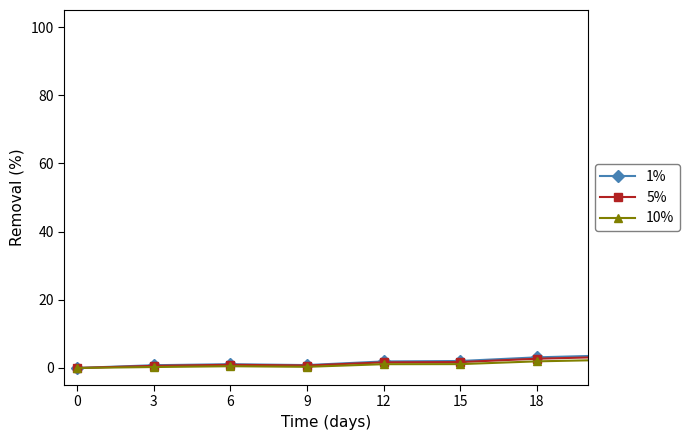

What is the greatest value displayed?

5.8